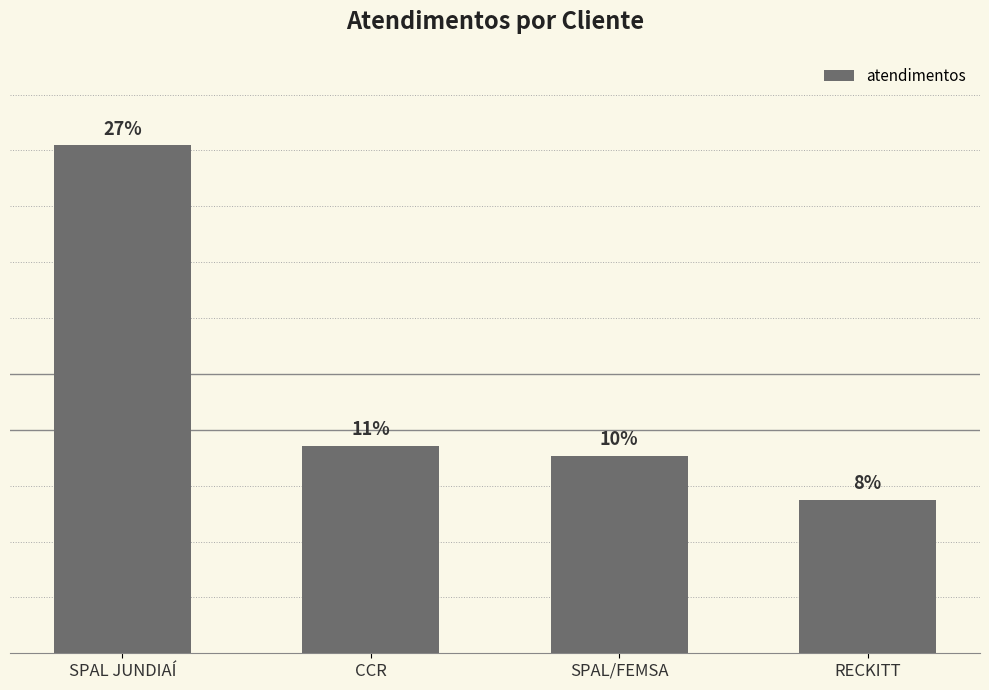

Which has a higher value, CCR or SPAL JUNDIAÍ?

SPAL JUNDIAÍ